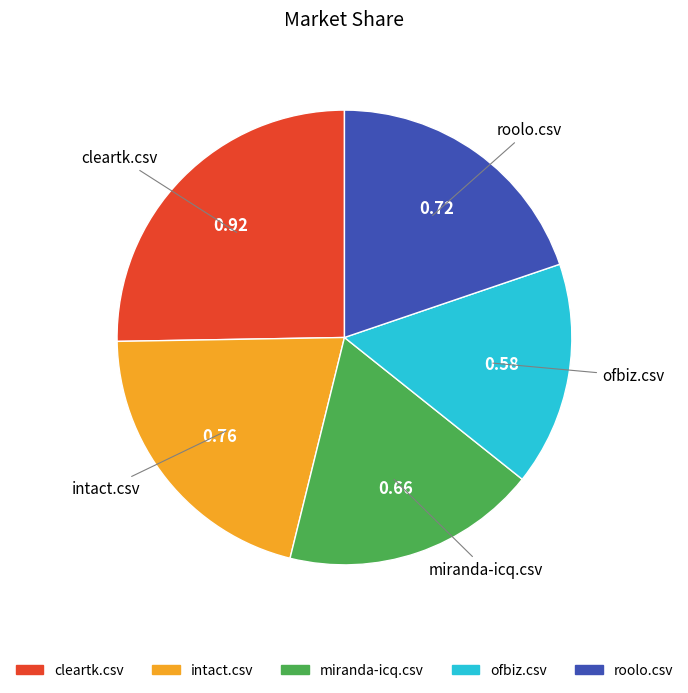

Combined, do cleartk.csv and intact.csv account for over 50%?

No